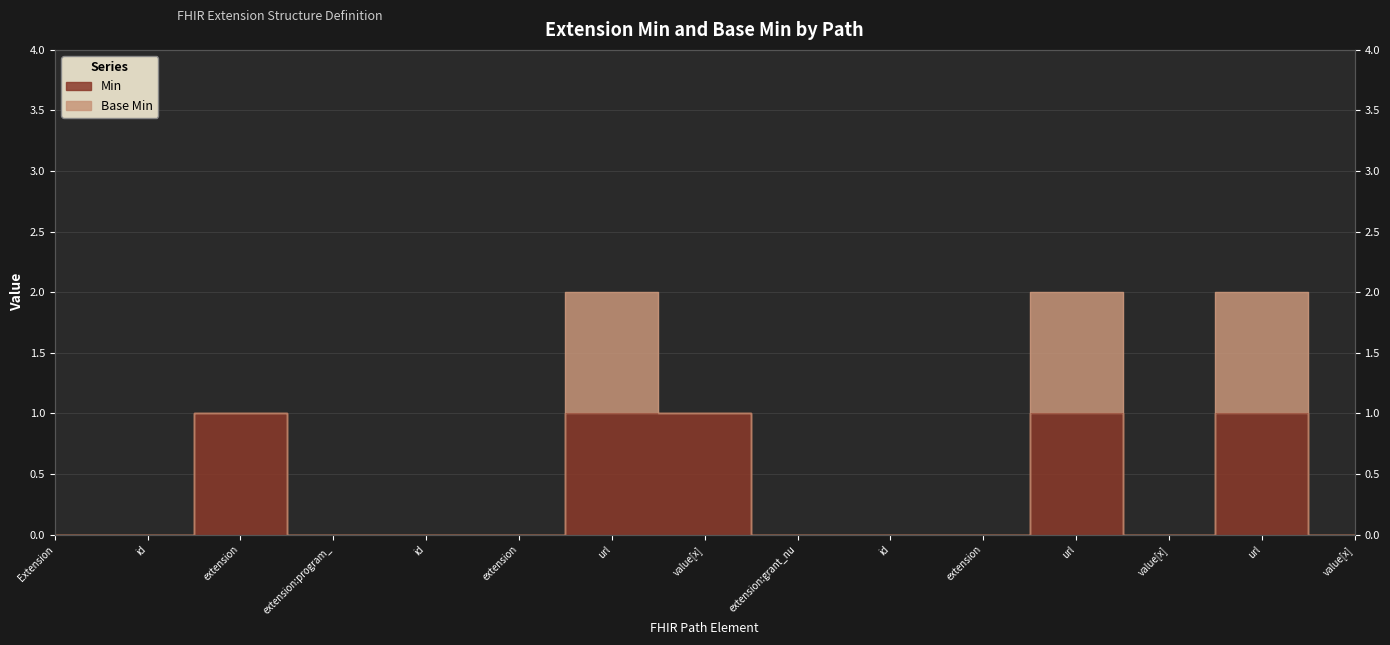

Rank the categories by value from highest to lowest.

extension, url, value[x], url, url, Extension, id, extension:program_, id, extension, extension:grant_nu, id, extension, value[x], value[x]